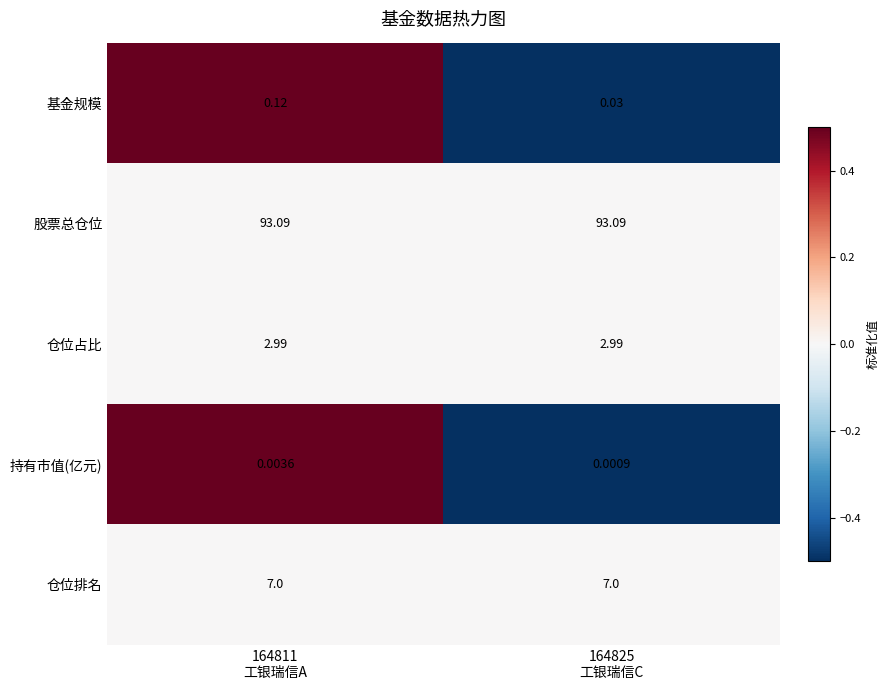

Which series has the largest range (max minus min)?

基金规模